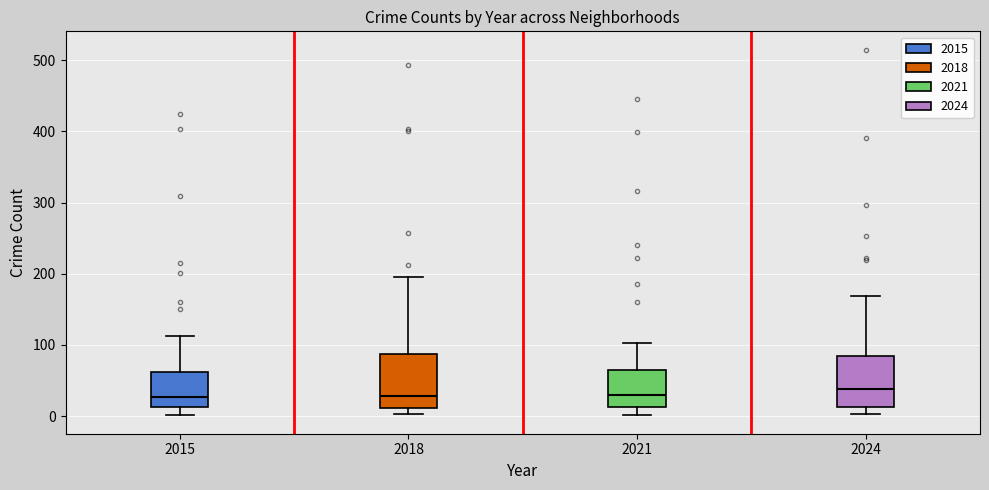

Reading left to right, read every box against the y-axis: the position of its median line, the range the box covers, and the ends of its whiskers. The values are not printed on the chart, so give them approximately, as read against the axis.

2015: median 30, box 10 to 60, whiskers 0 to 110
2018: median 30, box 10 to 90, whiskers 0 to 200
2021: median 30, box 10 to 60, whiskers 0 to 100
2024: median 40, box 10 to 90, whiskers 0 to 170